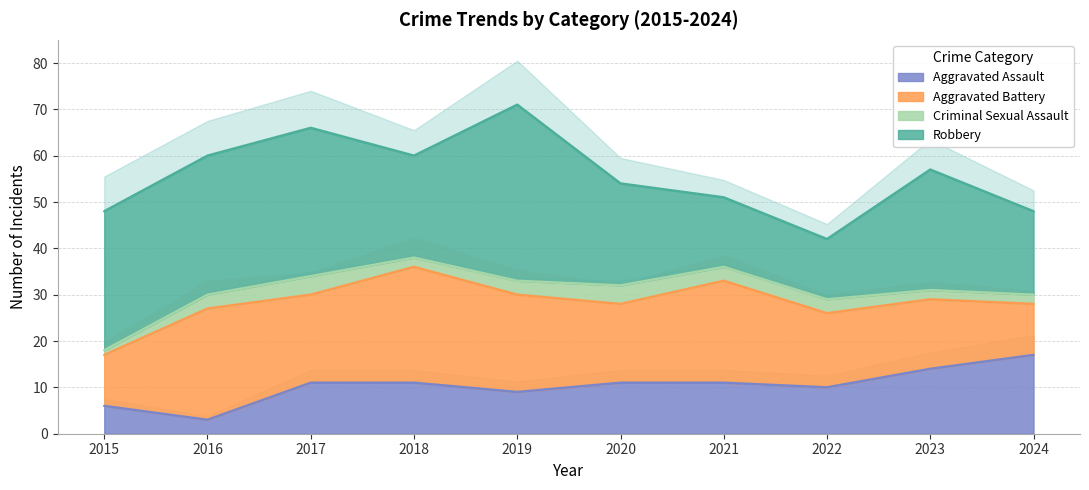

What is the difference between the highest and lowest values at 2023?

24